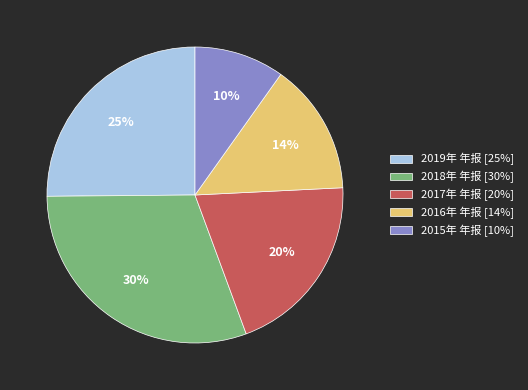

What percentage is the 2017年 年报 slice, to the nearest percent?

20%